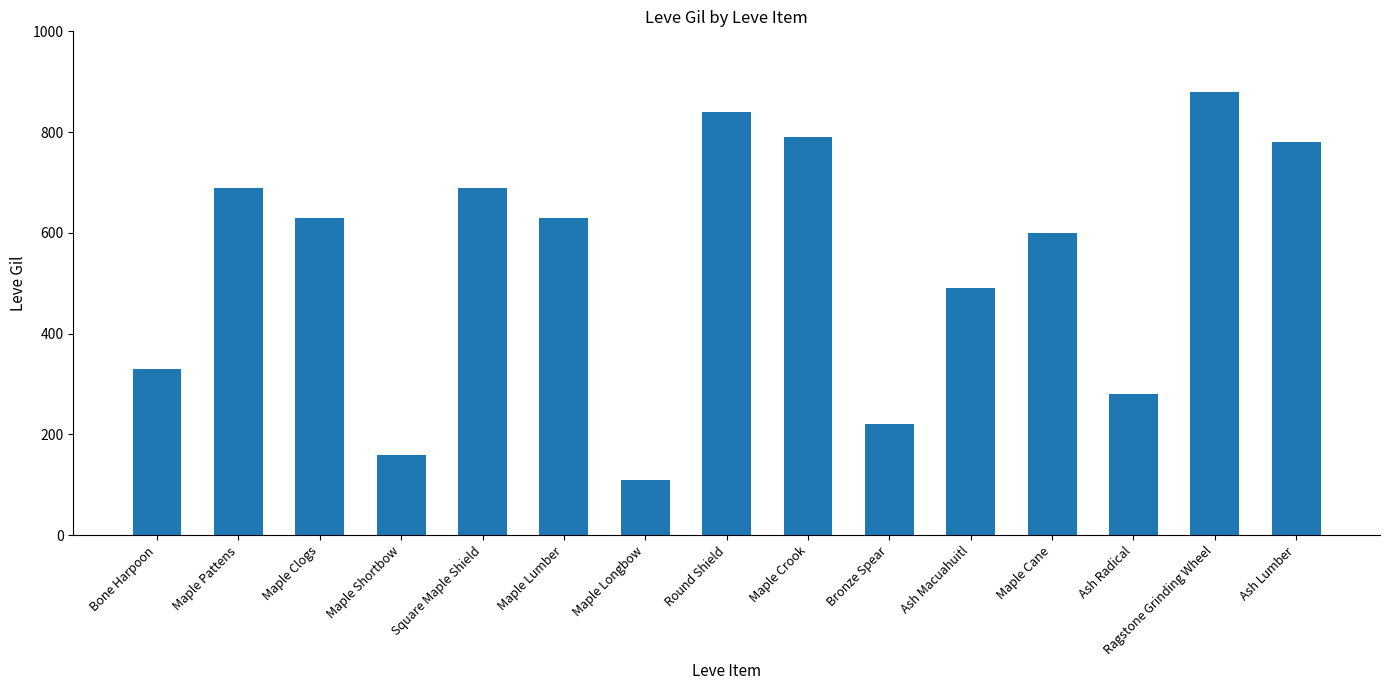

Which label corresponds to the largest value in the chart?

Ragstone Grinding Wheel